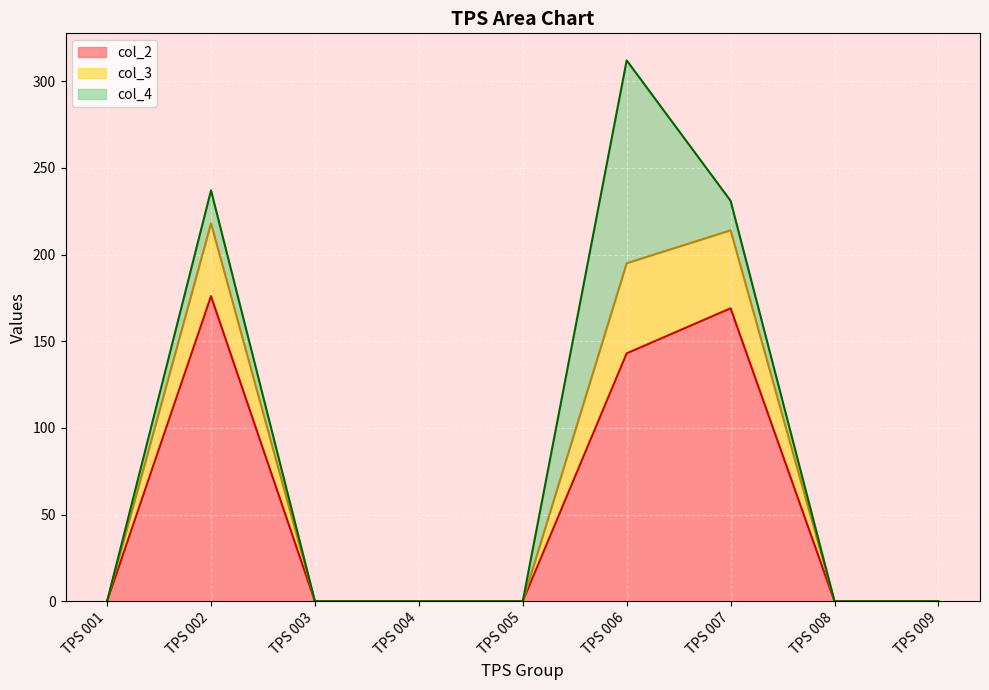

Is it true that col_4 equals 0 at 10?

True